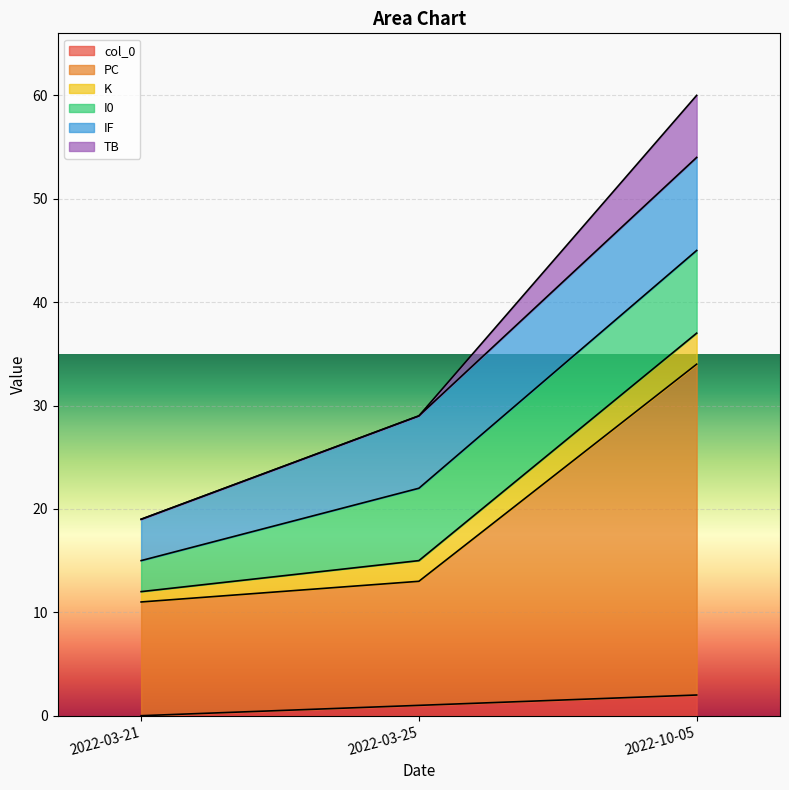

The value of PC at 2022-03-25 is 7. True or false?

False